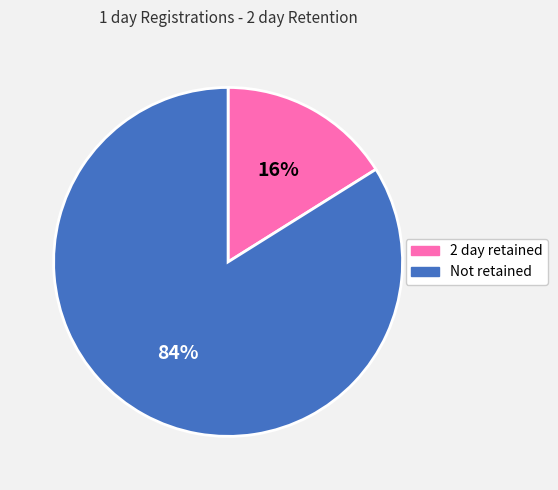

Approximately how many times larger is the value at Not retained compared to 2 day retained?

5.2